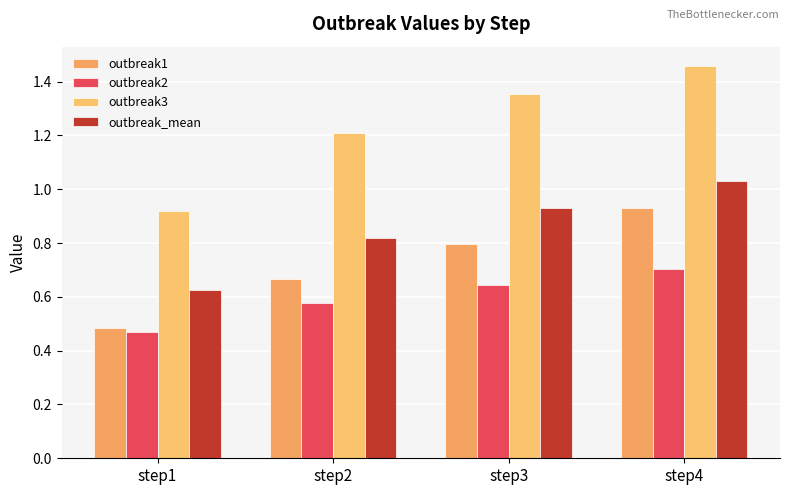

Rank the series by their average value, from lowest to highest.

outbreak2, outbreak1, outbreak_mean, outbreak3